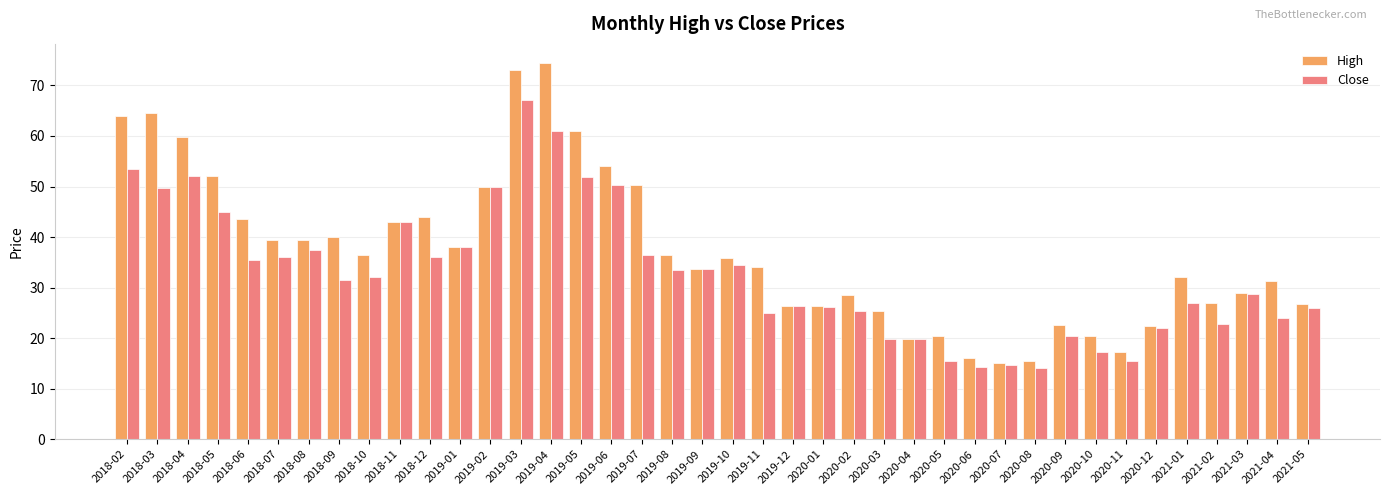

List the series in order of their overall mean, highest first.

High, Close